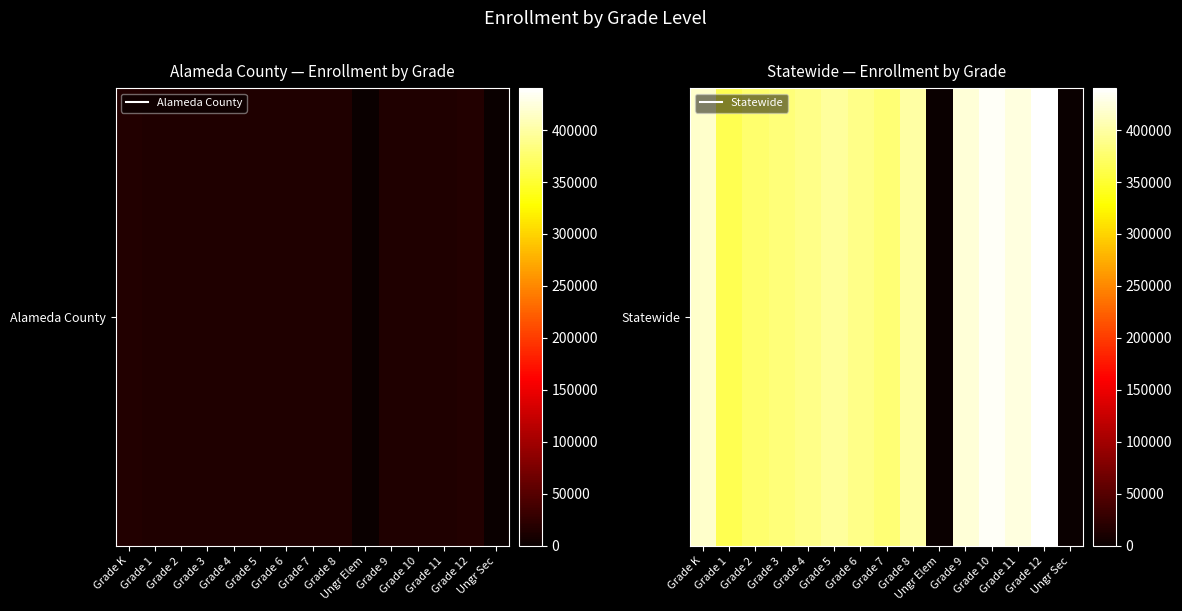

What is the difference between the maximum and minimum values?

440296